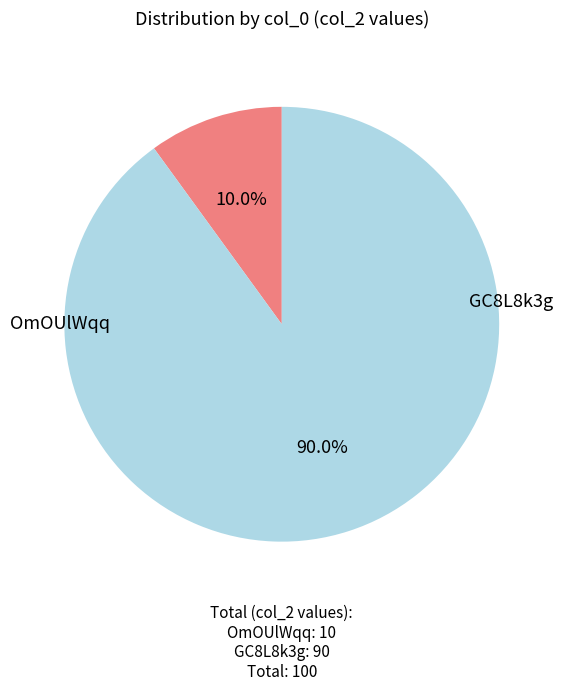

Is there a majority slice in this chart?

Yes